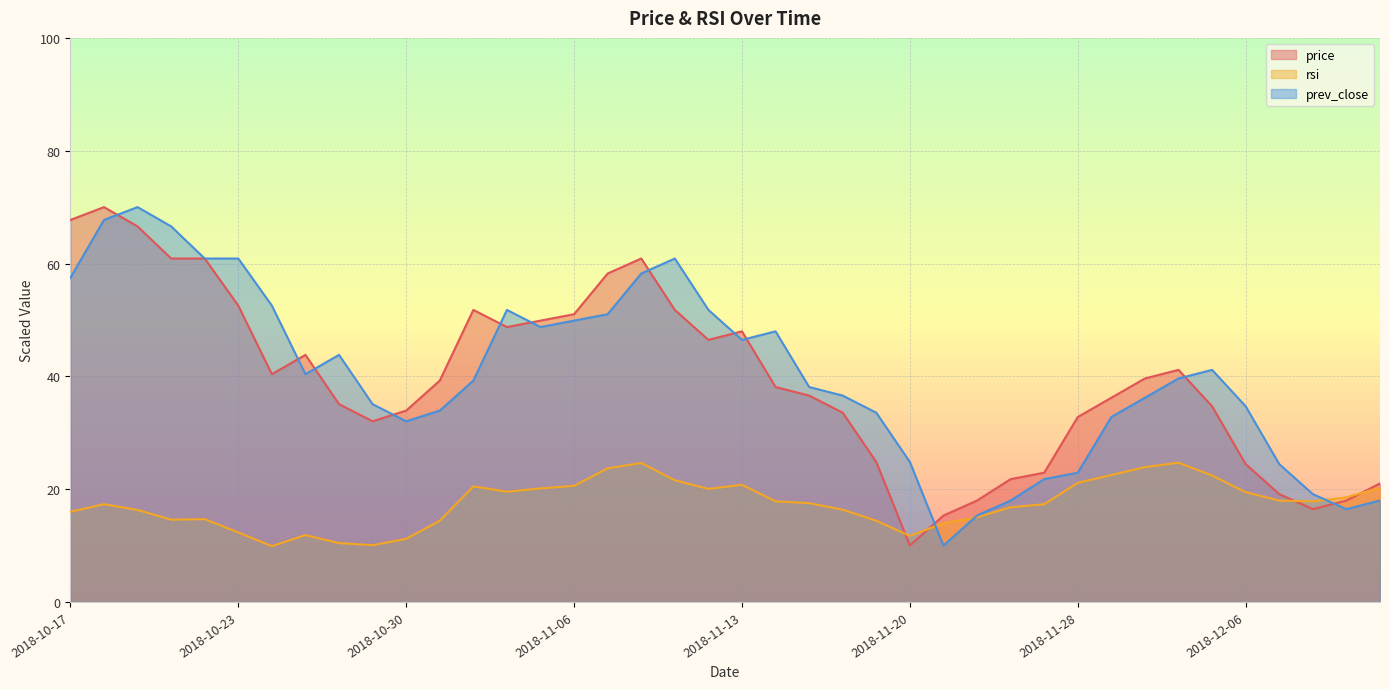

At which category does prev_close reach its first local peak?

2018-10-18